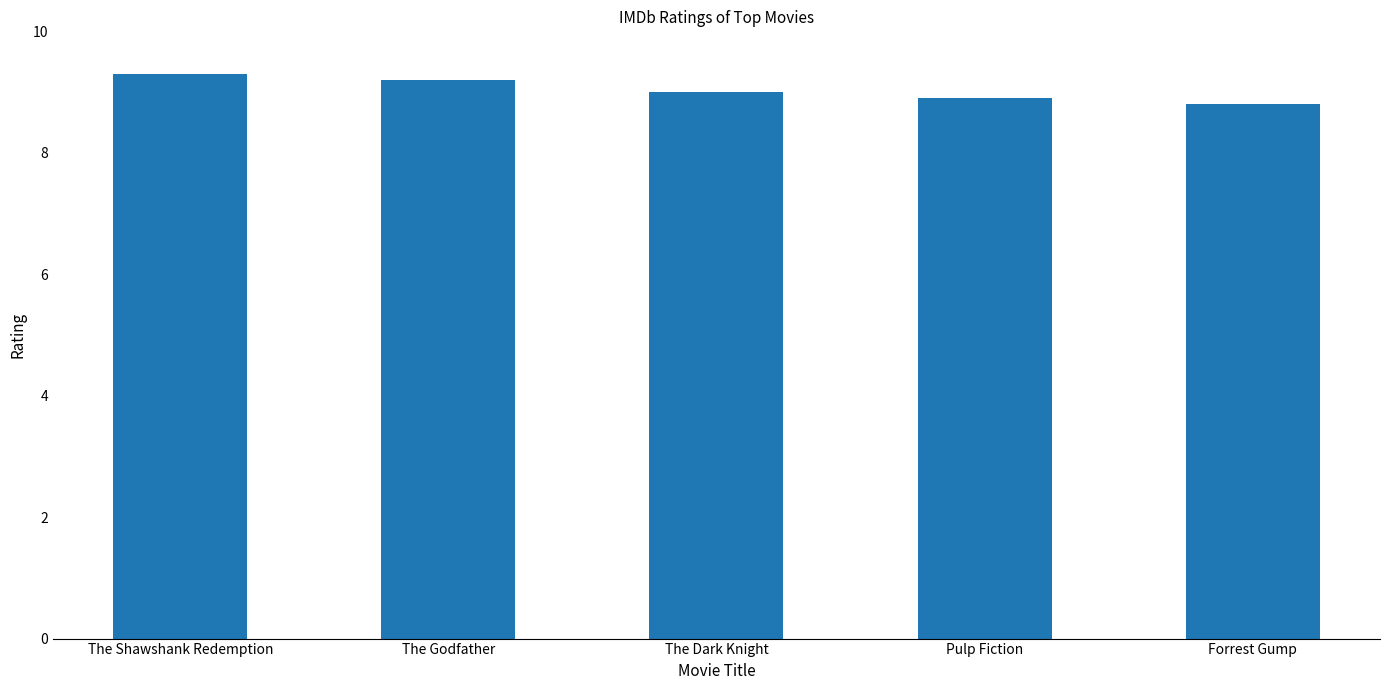

Where is the data nearest to the value 9?

The Dark Knight